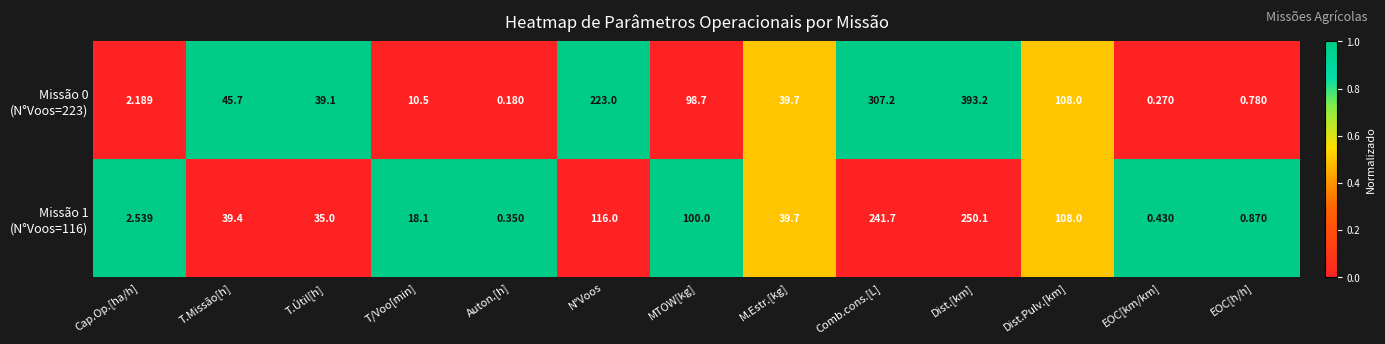

At which category does the chart reach its minimum across all series?

Auton.[h]